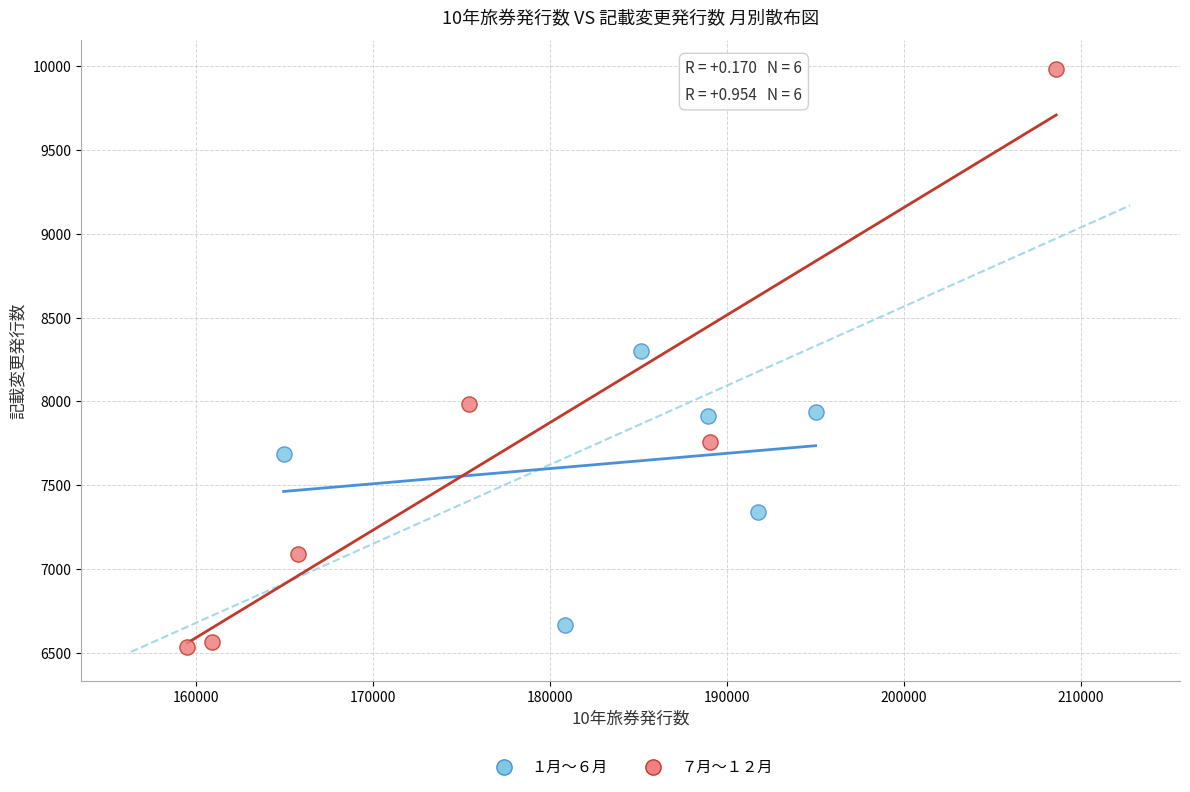

Which series reaches the maximum Y coordinate?

７月〜１２月